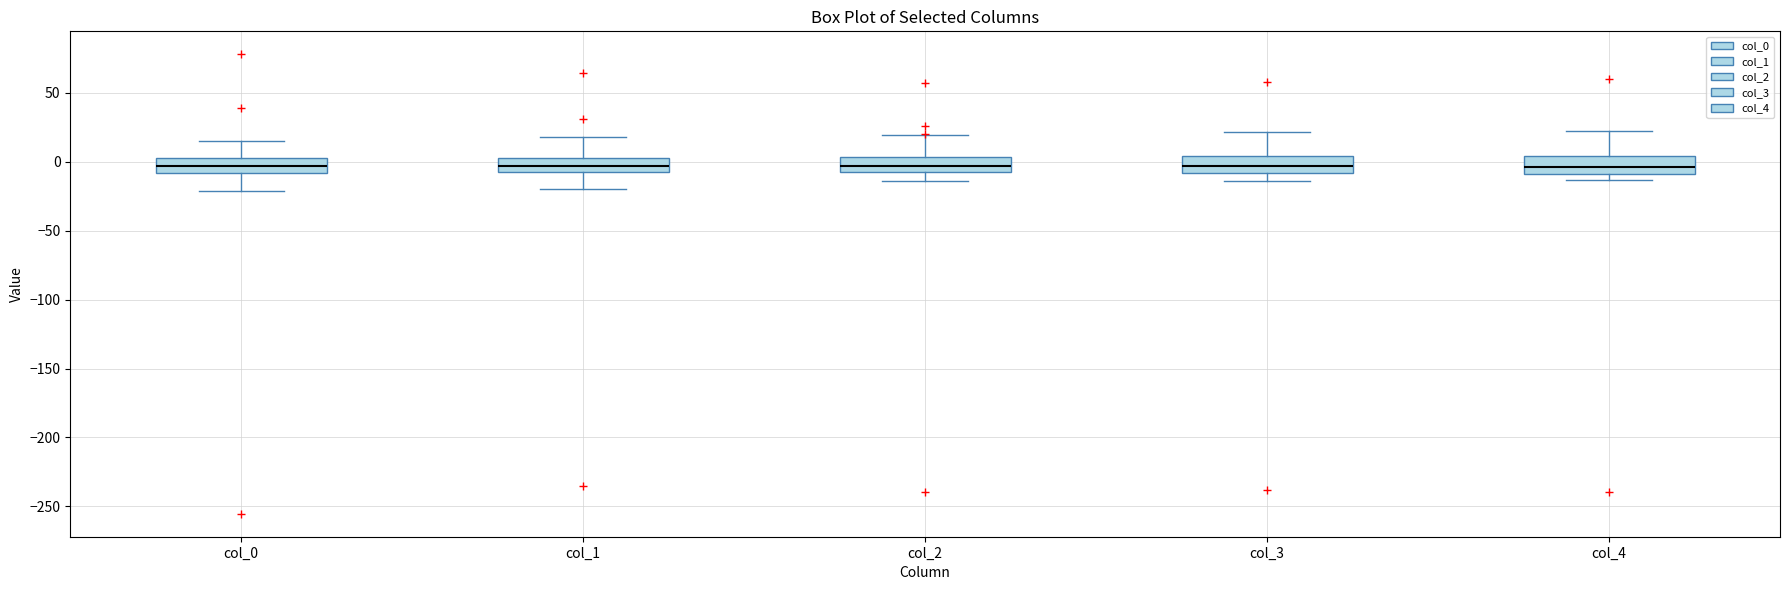

Where is the lower edge of the box for col_1 on the y-axis? The values are not printed on the chart, so give them approximately, as read against the axis.

-5